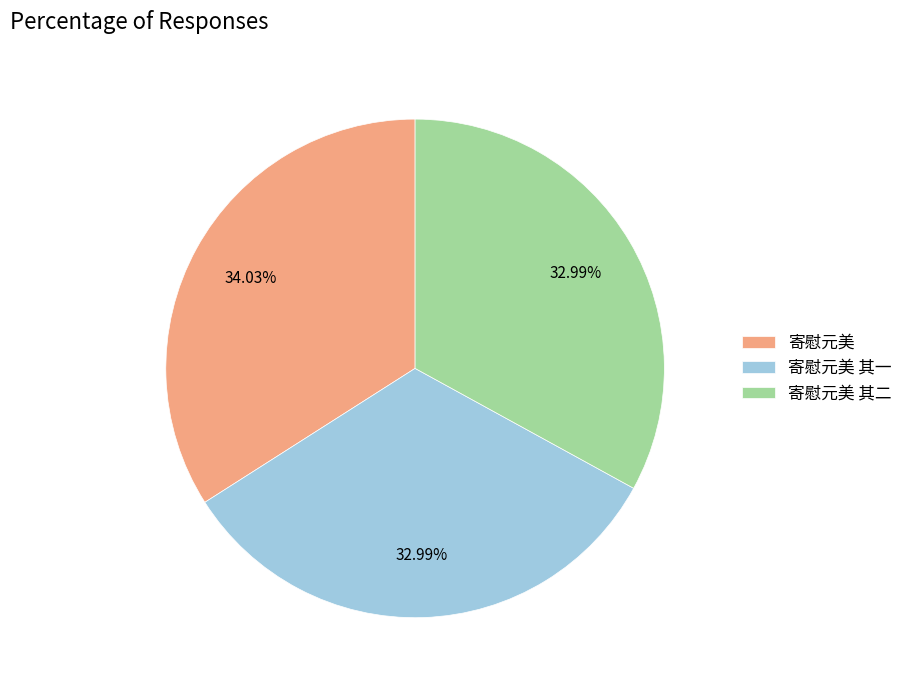

What is the ratio of the value at 寄慰元美 其一 to the value at 寄慰元美?

1.0